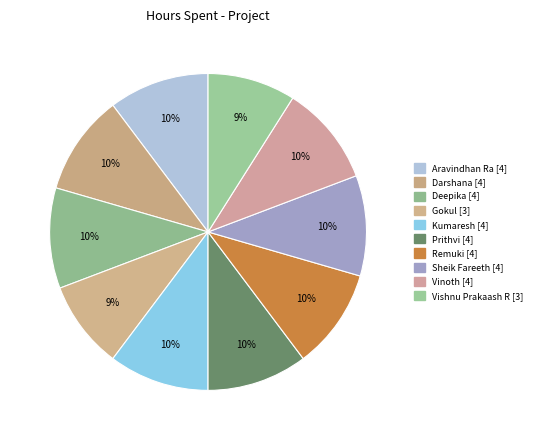

To the nearest percent, what is the combined percentage of Kumaresh and Darshana?

21%